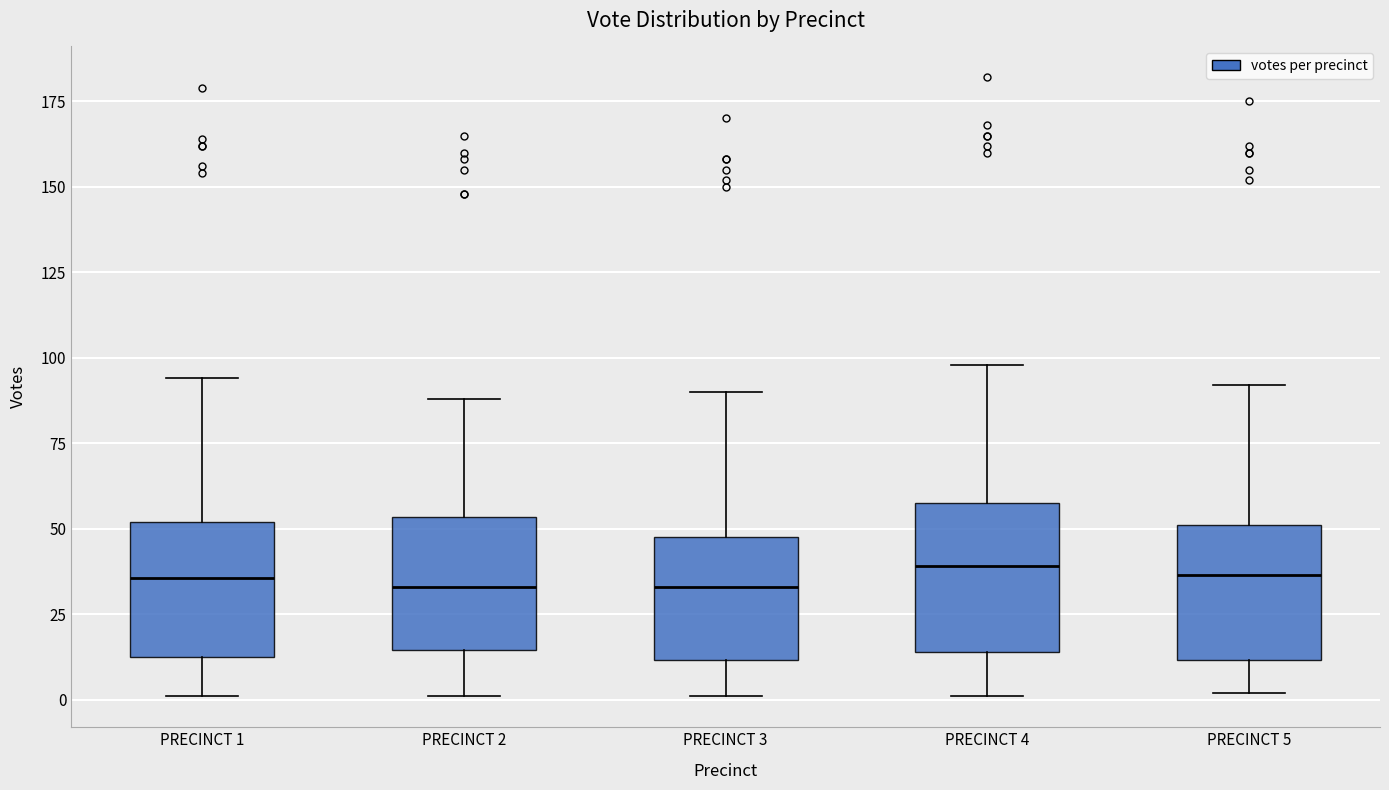

Where does the median line of the box for PRECINCT 4 sit on the y-axis? The values are not printed on the chart, so give them approximately, as read against the axis.

40